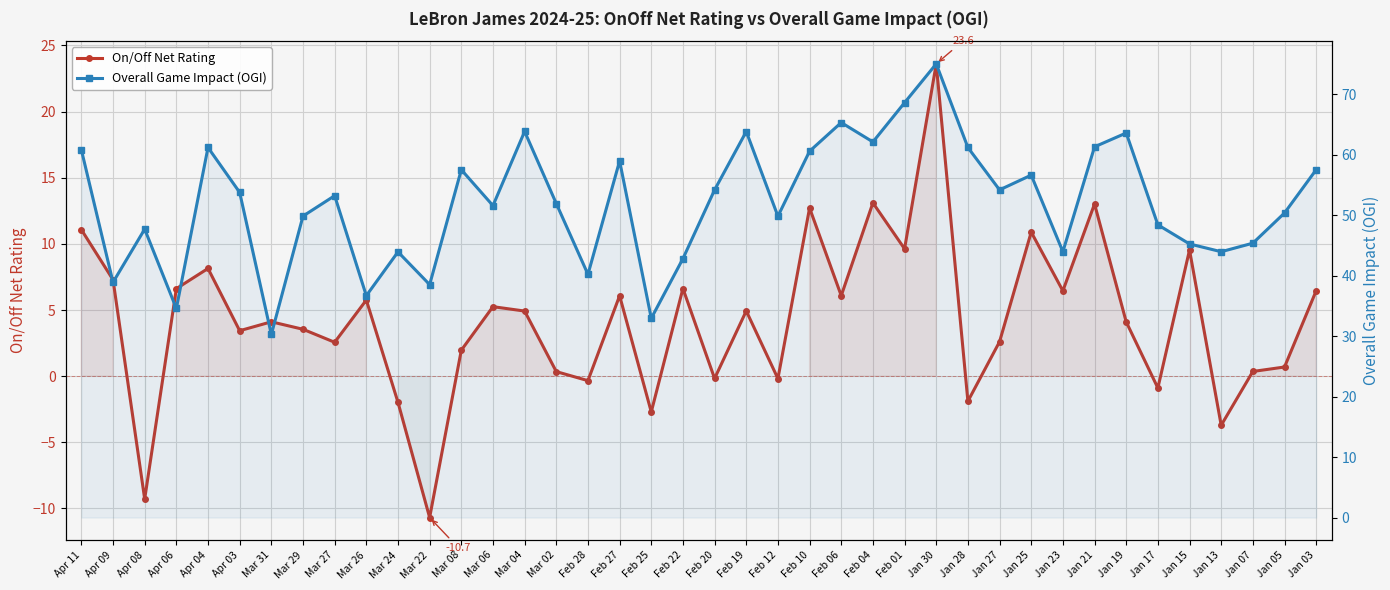

Reading left to right, list all the values displayed in this chart.

On/Off Net Rating: Apr 11=11.1	Apr 09=7.3	Apr 08=-9.3	Apr 06=6.6	Apr 04=8.1	Apr 03=3.4	Mar 31=4.1	Mar 29=3.5	Mar 27=2.6	Mar 26=5.8	Mar 24=-2.0	Mar 22=-10.7	Mar 08=2.0	Mar 06=5.3	Mar 04=4.9	Mar 02=0.3	Feb 28=-0.3	Feb 27=6.1	Feb 25=-2.7	Feb 22=6.6	Feb 20=-0.2	Feb 19=4.9	Feb 12=-0.2	Feb 10=12.7	Feb 06=6.1	Feb 04=13.1	Feb 01=9.6	Jan 30=23.6	Jan 28=-1.9	Jan 27=2.6	Jan 25=10.9	Jan 23=6.5	Jan 21=13.0	Jan 19=4.1	Jan 17=-0.9	Jan 15=9.5	Jan 13=-3.7	Jan 07=0.4	Jan 05=0.7	Jan 03=6.5
Overall Game Impact (OGI): Apr 11=60.8	Apr 09=38.9	Apr 08=47.7	Apr 06=34.6	Apr 04=61.2	Apr 03=53.7	Mar 31=30.3	Mar 29=49.8	Mar 27=53.2	Mar 26=36.7	Mar 24=43.9	Mar 22=38.5	Mar 08=57.5	Mar 06=51.6	Mar 04=63.8	Mar 02=51.9	Feb 28=40.2	Feb 27=59.0	Feb 25=32.9	Feb 22=42.8	Feb 20=54.2	Feb 19=63.8	Feb 12=49.8	Feb 10=60.6	Feb 06=65.3	Feb 04=62.1	Feb 01=68.6	Jan 30=75.0	Jan 28=61.2	Jan 27=54.2	Jan 25=56.6	Jan 23=43.9	Jan 21=61.3	Jan 19=63.6	Jan 17=48.4	Jan 15=45.2	Jan 13=43.9	Jan 07=45.4	Jan 05=50.3	Jan 03=57.5